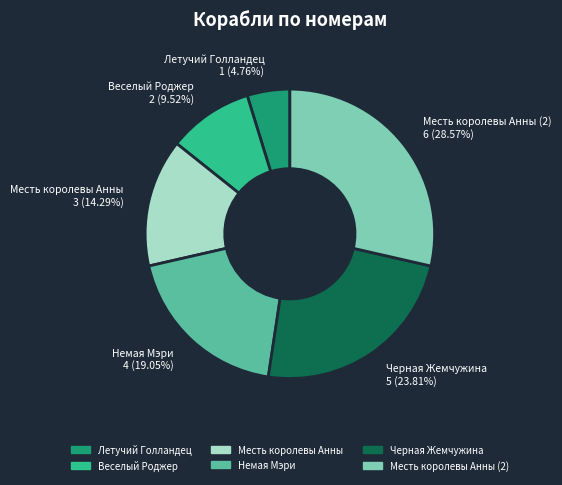

Does any single category account for the majority?

No